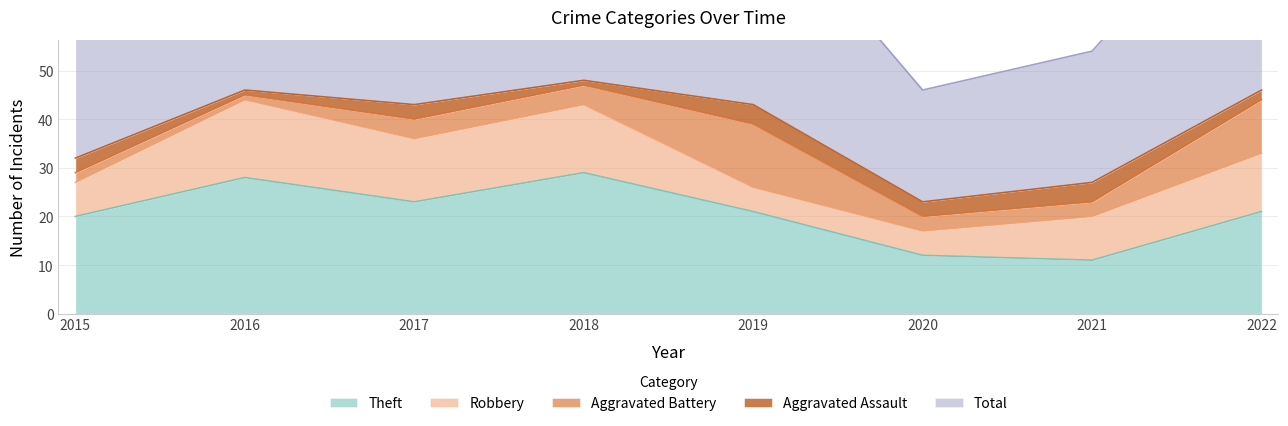

In Aggravated Assault, how many points are higher than both neighbors (excluding endpoints)?

3